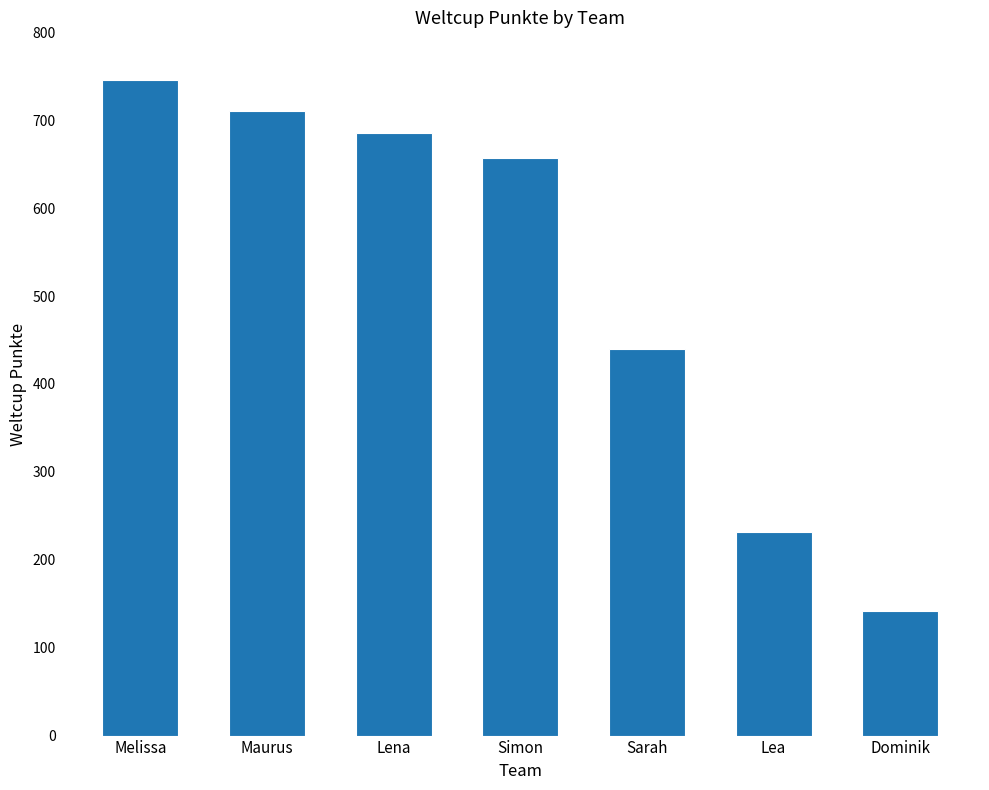

Which category has the lowest value across all series?

Dominik